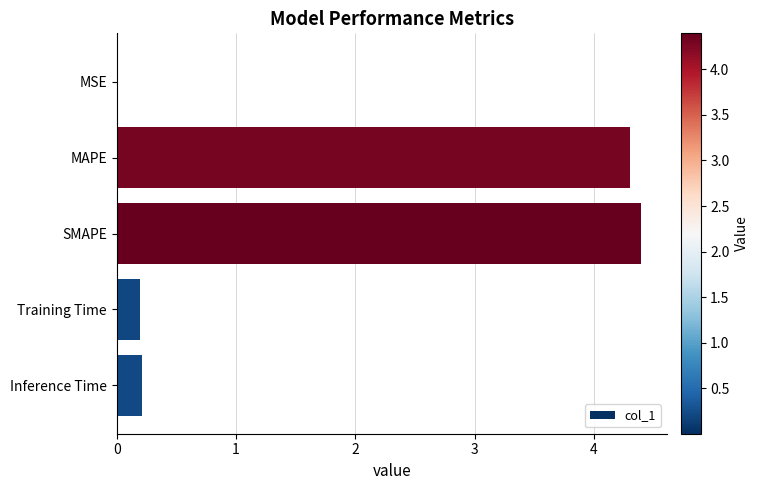

Is it true that the value at Inference Time is 0.2?

True